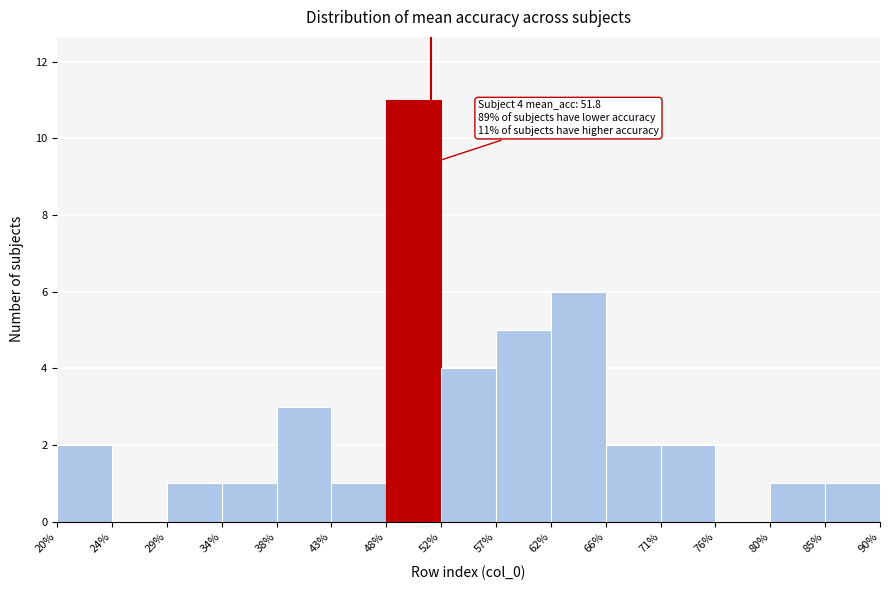

Over which range of the x-axis is the bar tallest?

48% to 52%